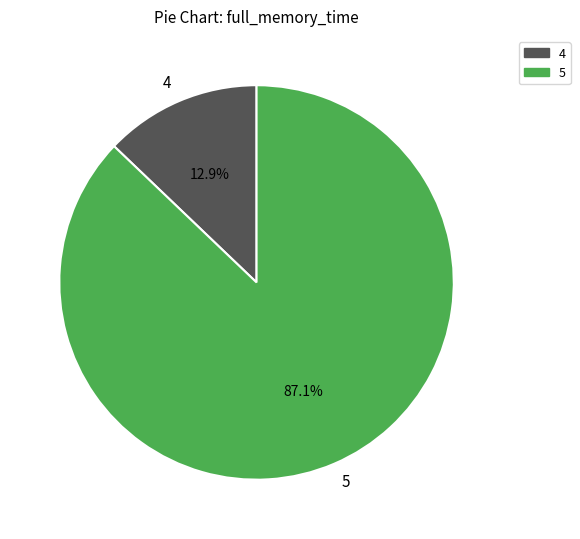

To the nearest percent, what is the difference between the largest and smallest slice percentages?

74%